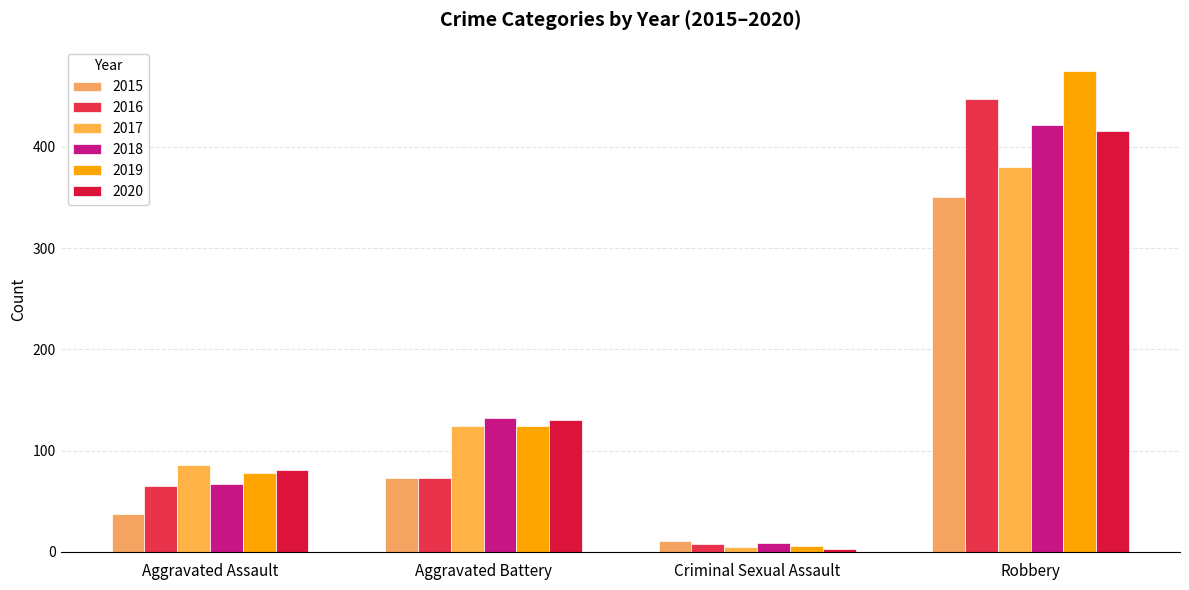

How many 2020 values are between 81 and 416?

3